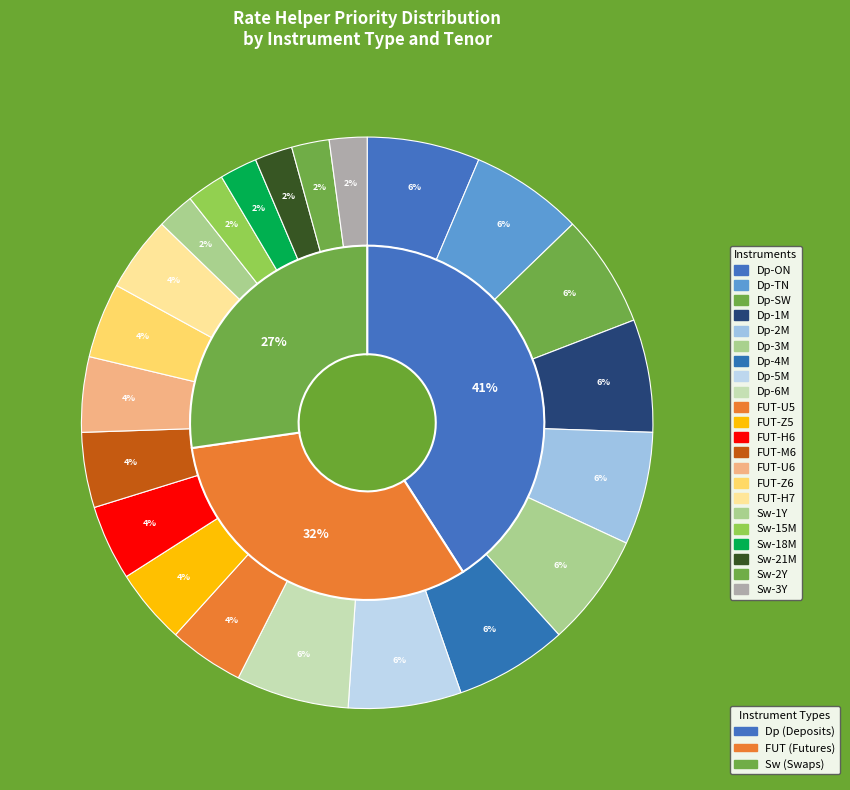

The FUT-U5 slice represents 4% of the pie. True or false?

True